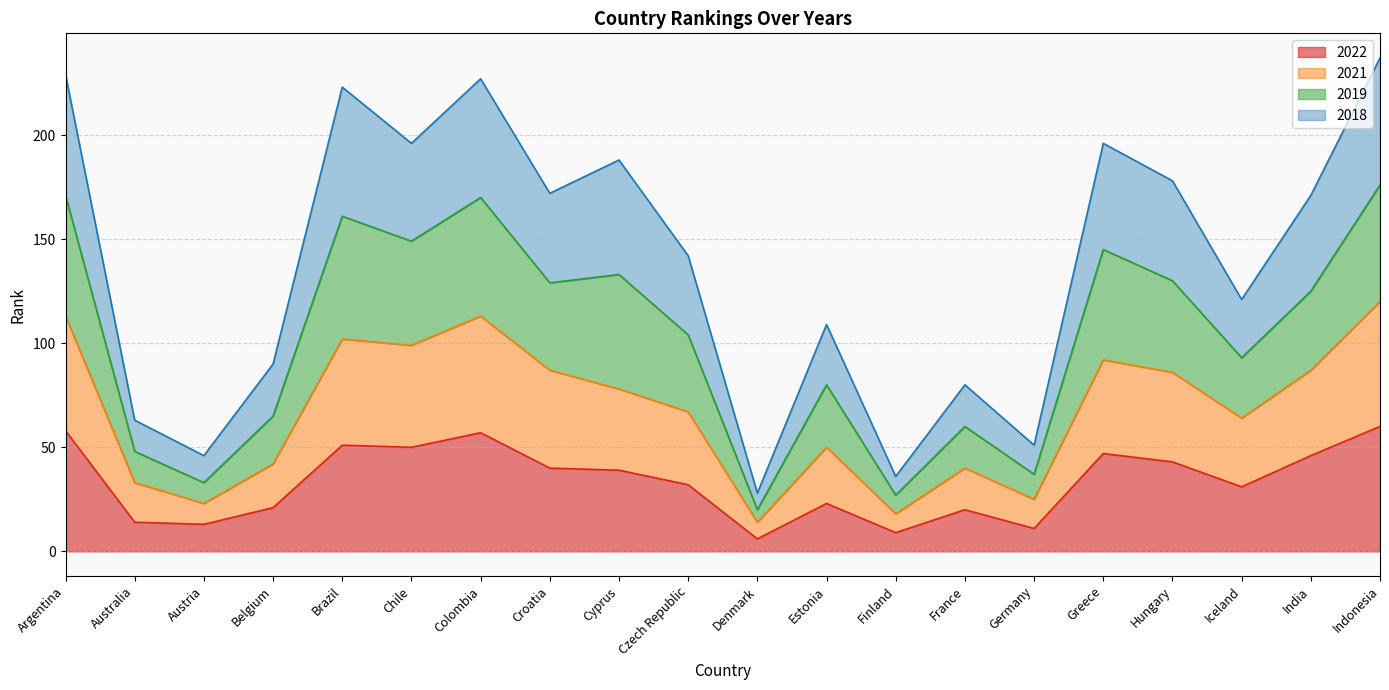

Rank the series at Chile from lowest to highest value.

2022, 2021, 2018, 2019